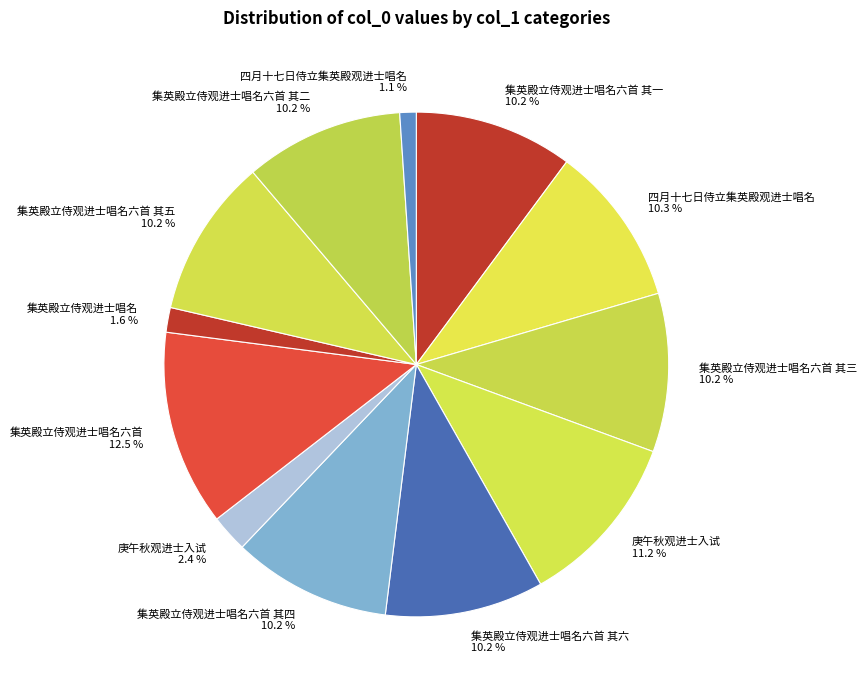

Rank the categories by value from lowest to highest.

四月十七日侍立集英殿观进士唱名, 集英殿立侍观进士唱名, 庚午秋观进士入试, 集英殿立侍观进士唱名六首 其六, 集英殿立侍观进士唱名六首 其五, 集英殿立侍观进士唱名六首 其四, 集英殿立侍观进士唱名六首 其三, 集英殿立侍观进士唱名六首 其二, 集英殿立侍观进士唱名六首 其一, 四月十七日侍立集英殿观进士唱名, 庚午秋观进士入试, 集英殿立侍观进士唱名六首